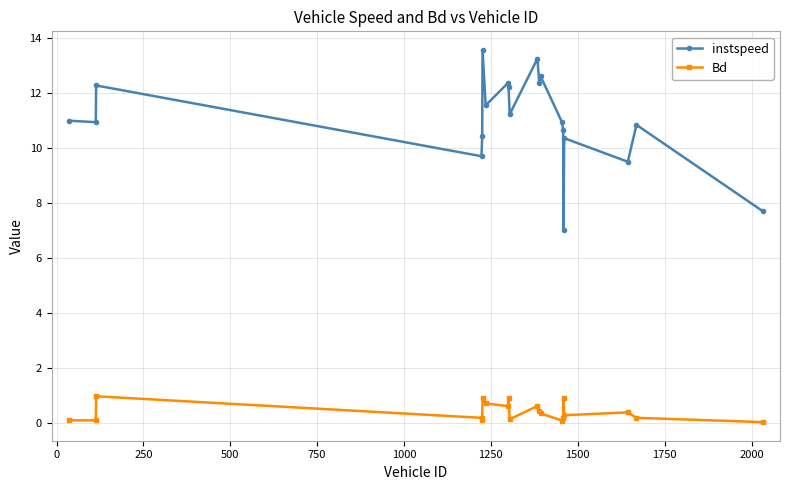

Which series has the largest total across all categories?

instspeed